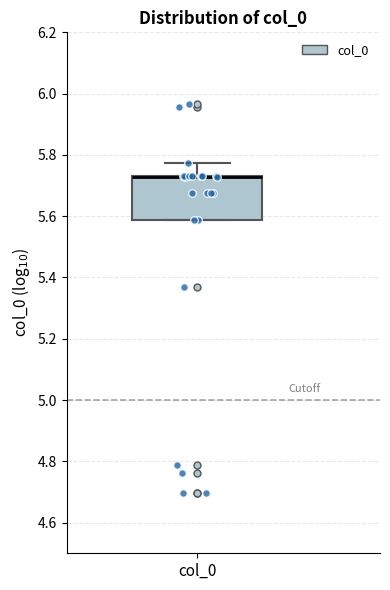

Where is the lower edge of the box for col_0 on the y-axis? The values are not printed on the chart, so give them approximately, as read against the axis.

5.58